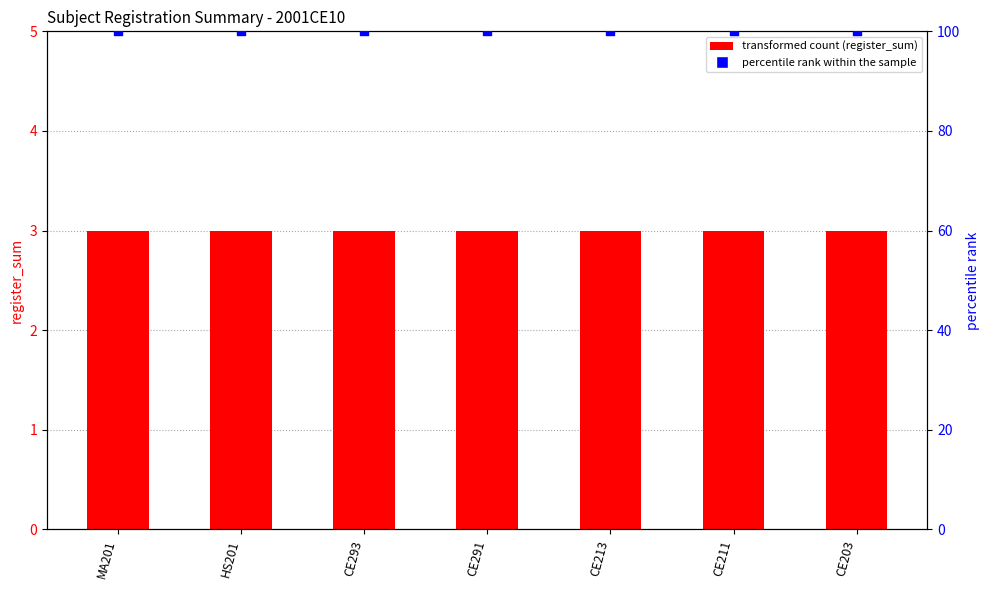

What is the total value across all series at HS201?

103